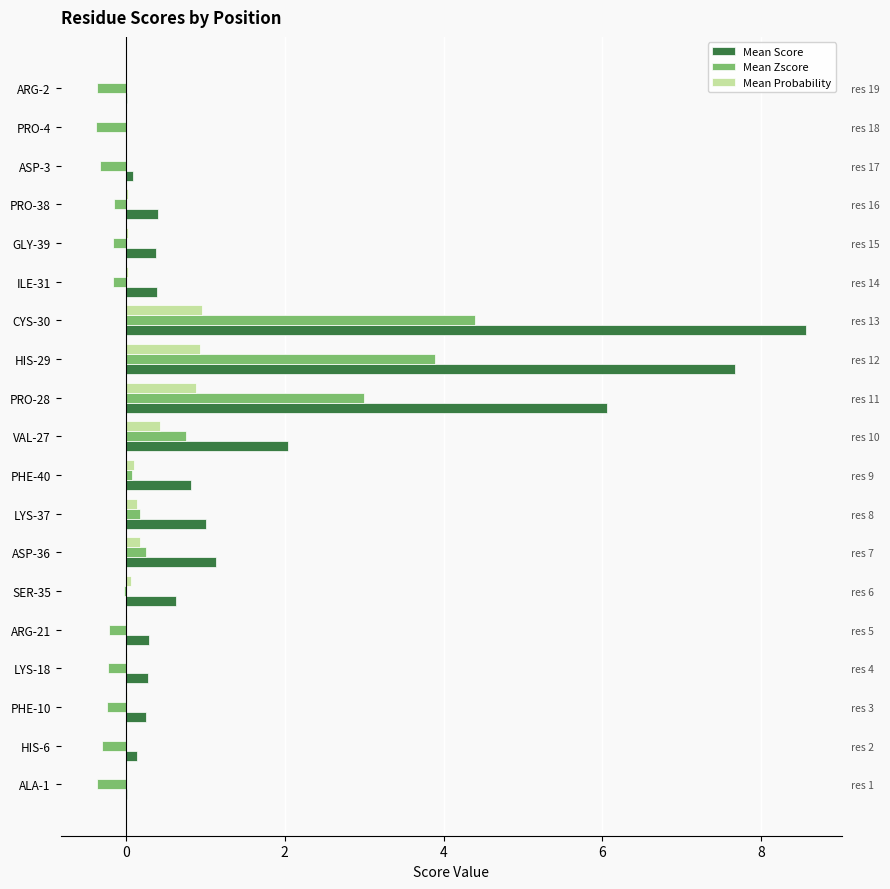

At how many categories does at least one series exceed 5?

3